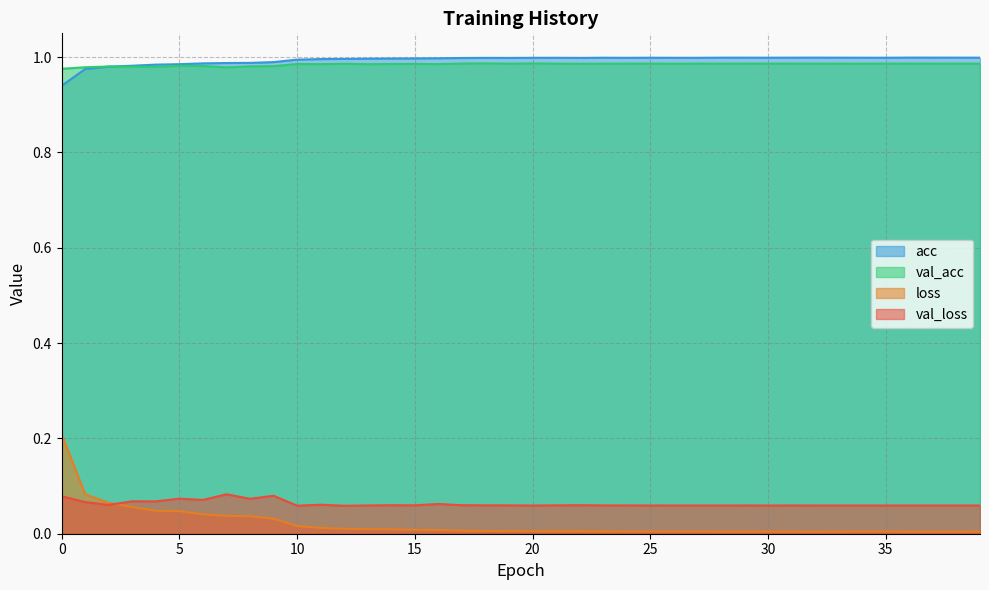

What is the sum of all val_loss values?

2.5